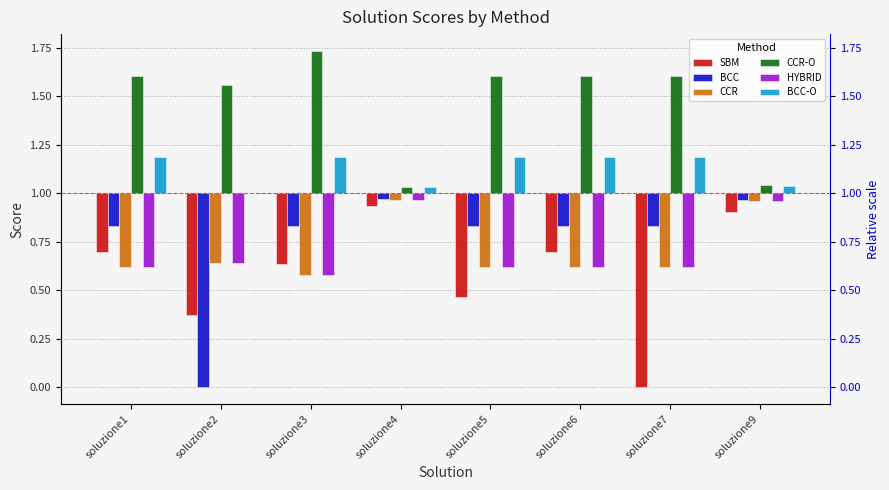

Count the number of data series in this chart.

6